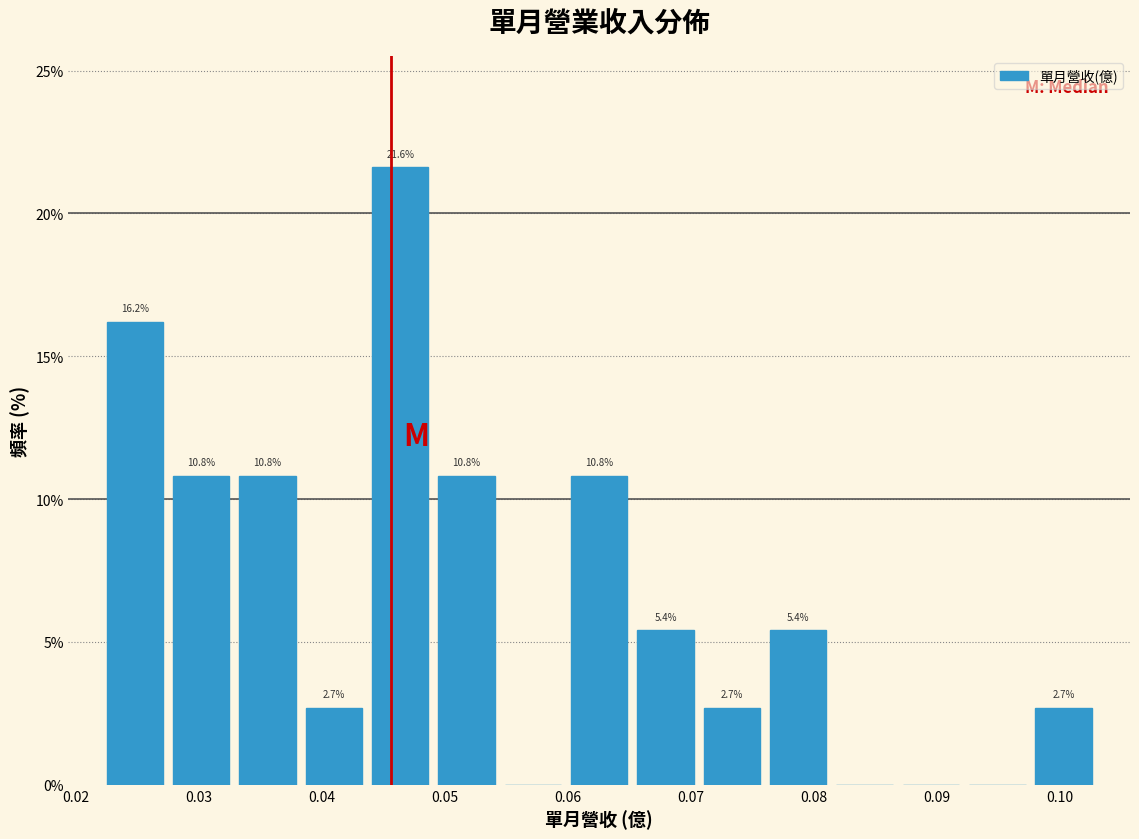

Over which range of the x-axis is the bar tallest?

0.044 to 0.049